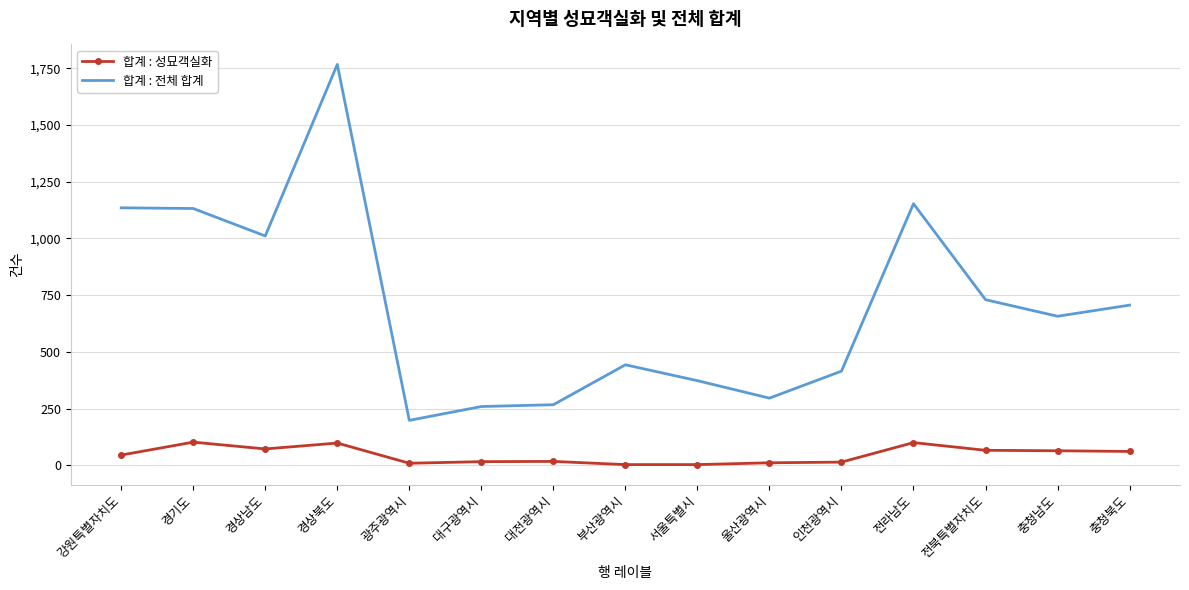

At which category is the sum across all series the highest?

경상북도